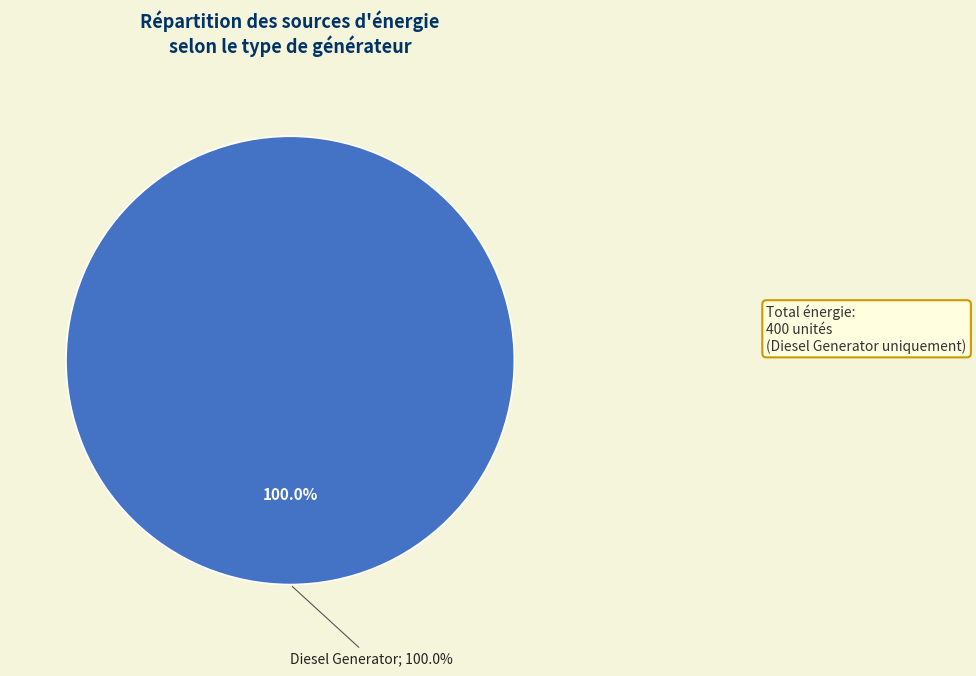

True or false: Owned PV accounts for 1% of the total.

False